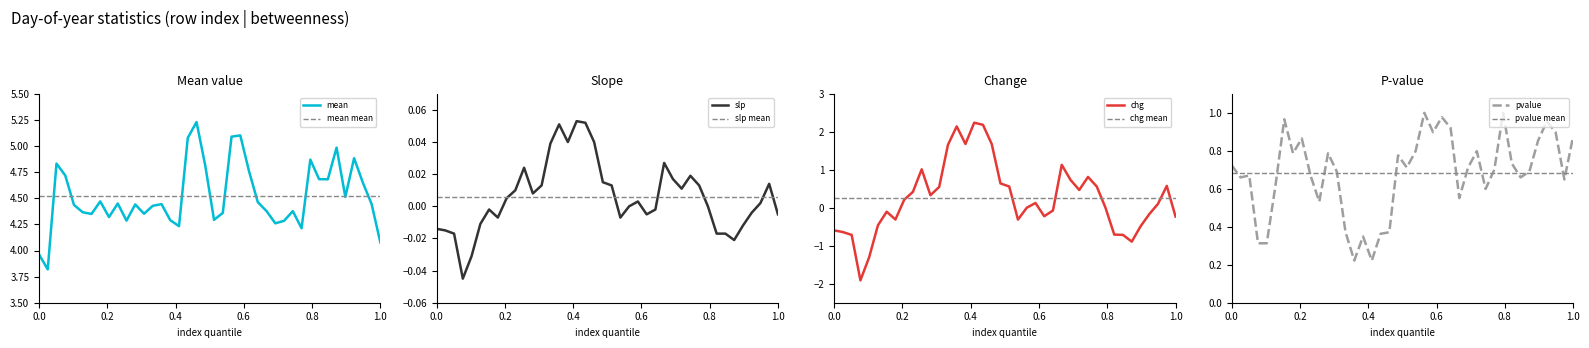

What is the maximum value for pvalue?

1.0